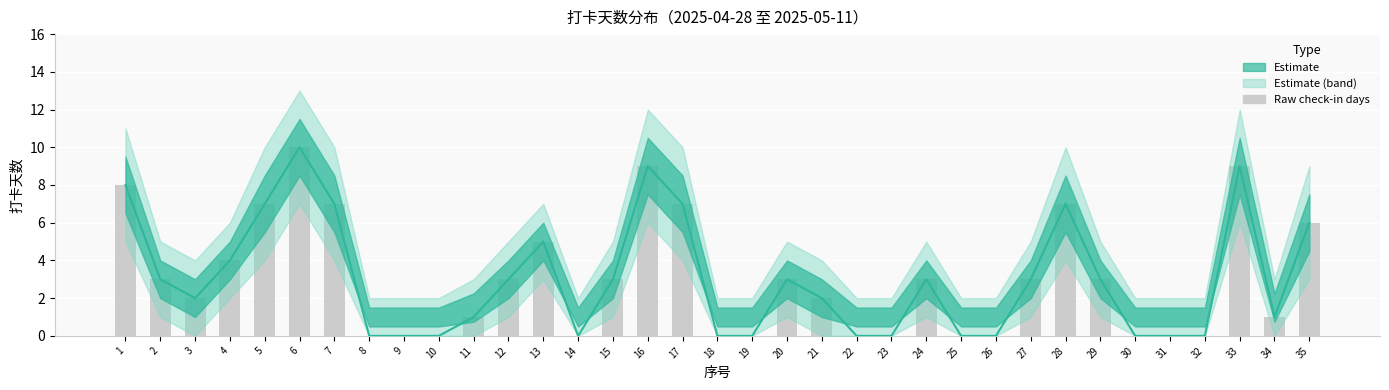

List the labels in order of value, smallest first.

8, 9, 10, 14, 18, 19, 22, 23, 25, 26, 30, 31, 32, 11, 34, 3, 21, 2, 12, 15, 20, 24, 27, 29, 4, 13, 35, 5, 7, 17, 28, 1, 16, 33, 6